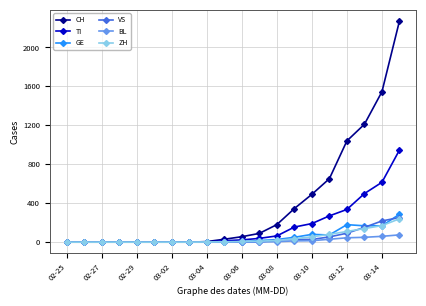

Which series has the largest total across all categories?

CH